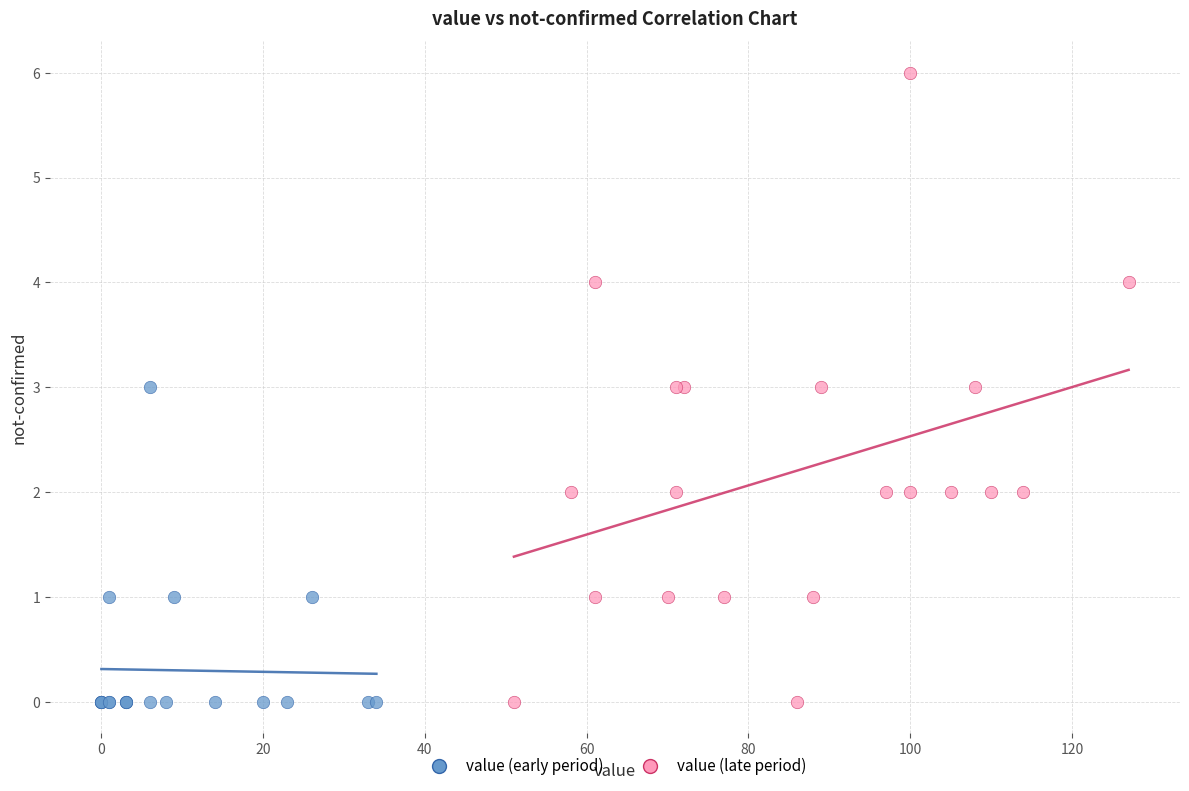

Which series has the widest spread of Y values?

value (late period)